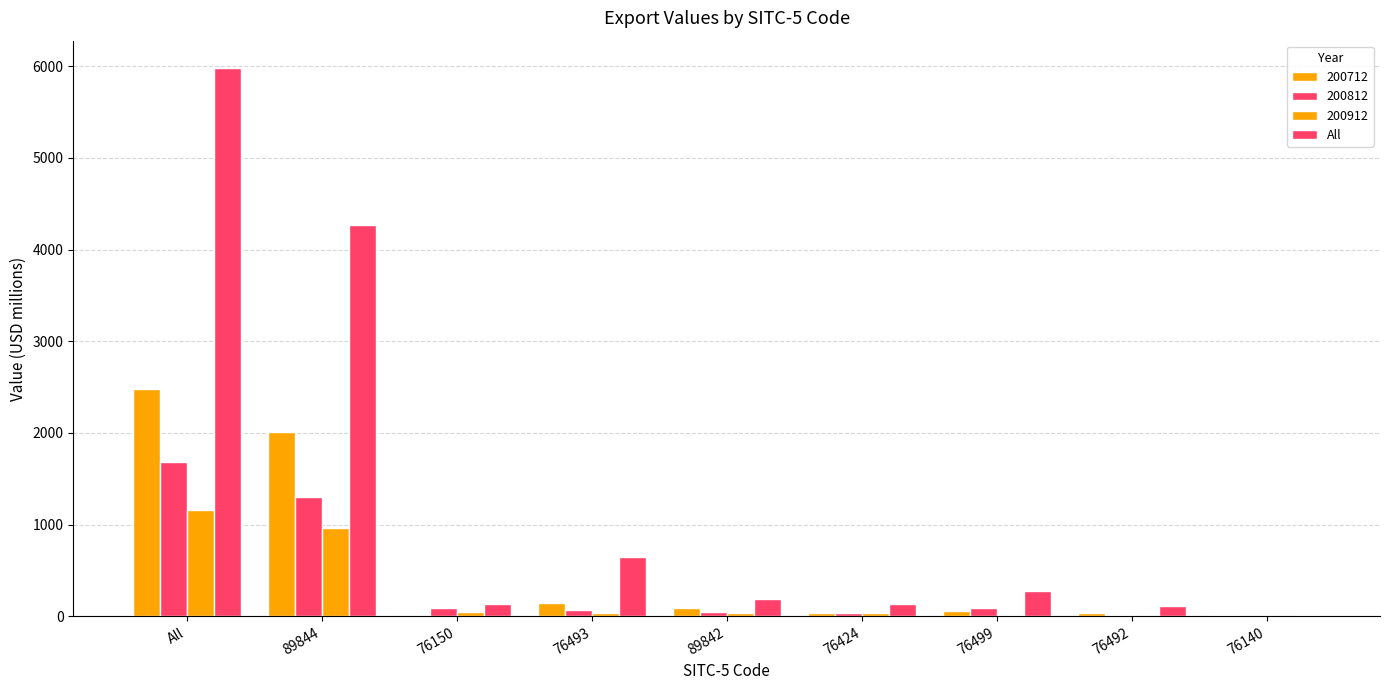

Which category has the lowest value across all series?

76140